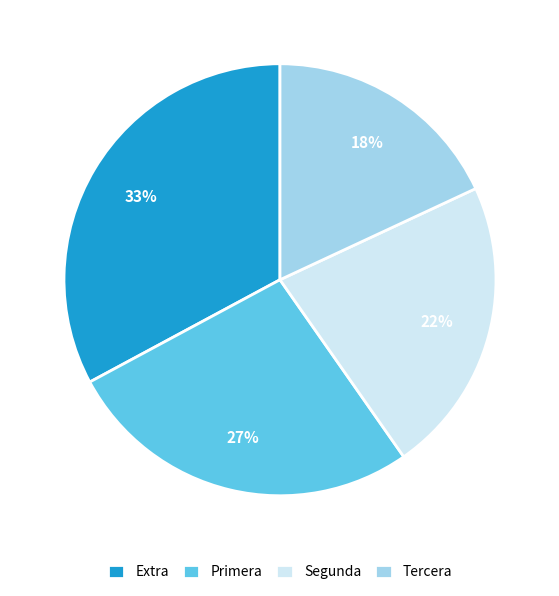

How many segments does this pie chart have?

4